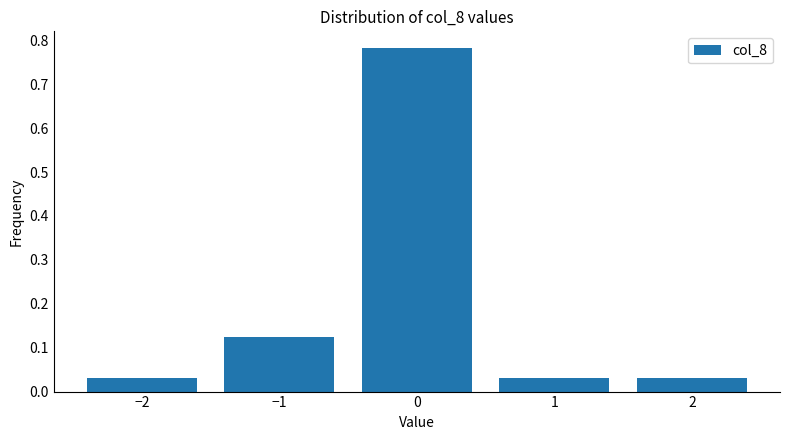

True or false: the data shows 0.5 at 0.

False